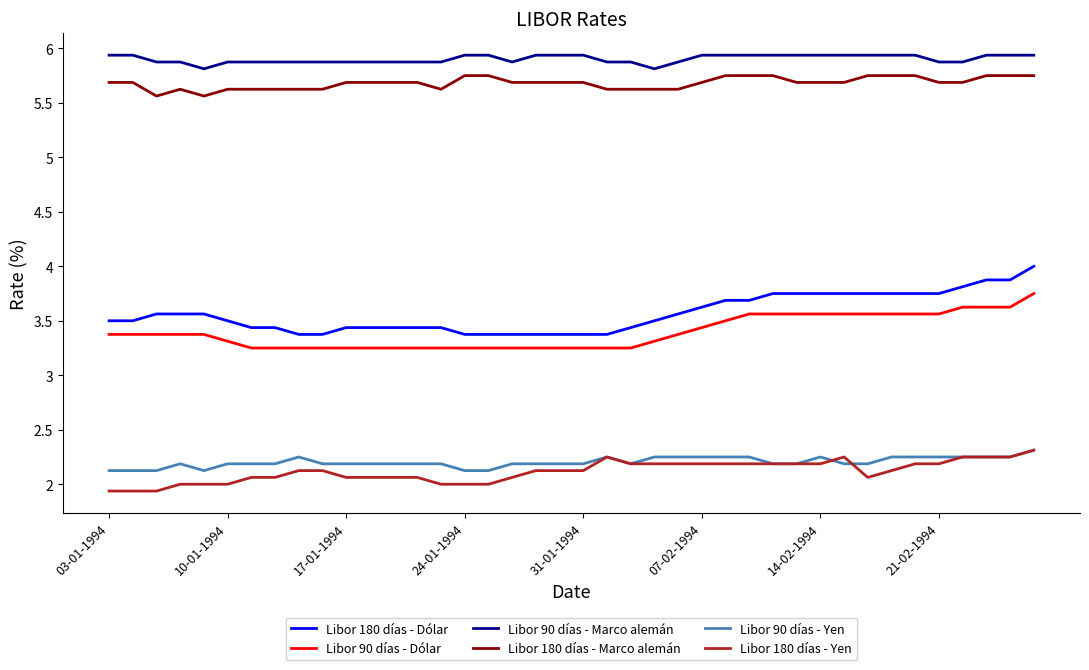

What is the maximum value shown in the chart?

5.9